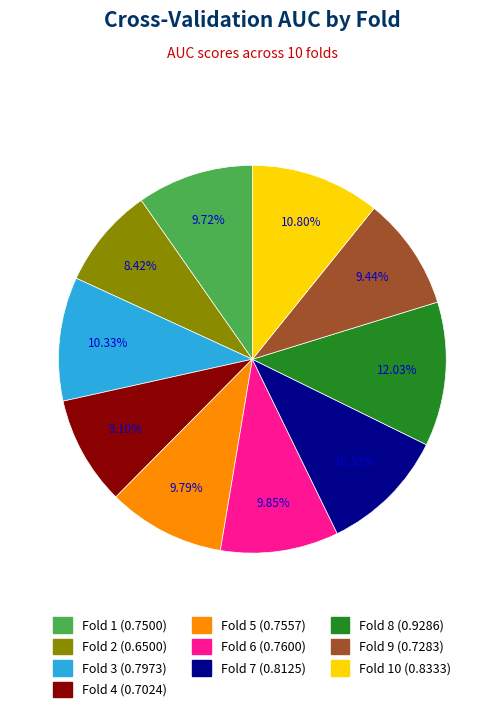

How many segments does this pie chart have?

10